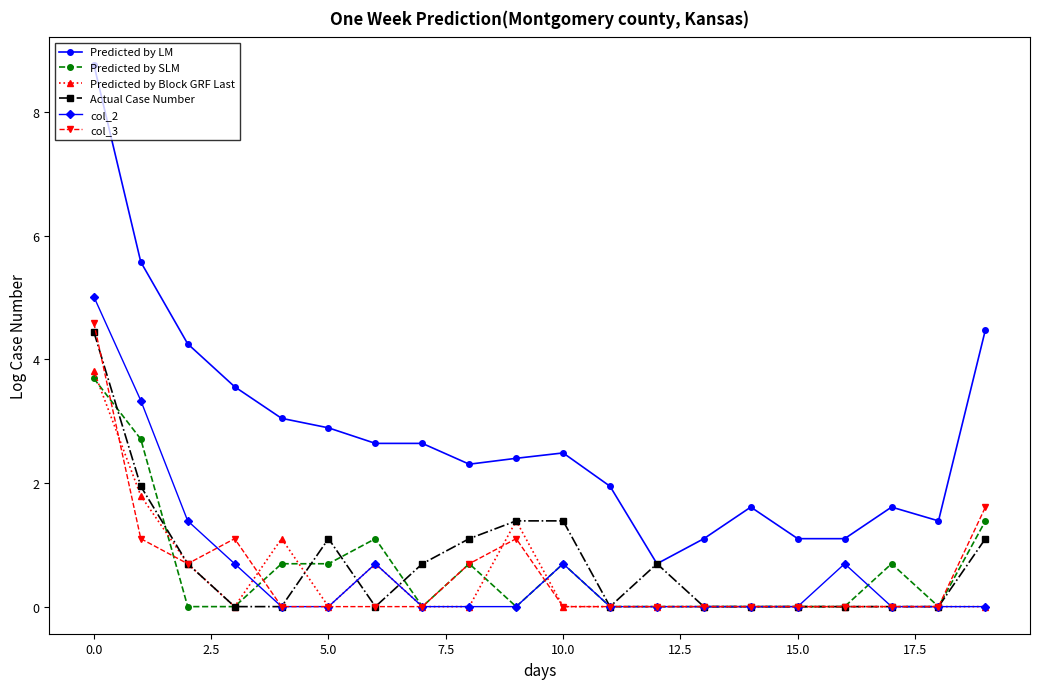

Does the chart display data point markers on the line(s)?

Yes